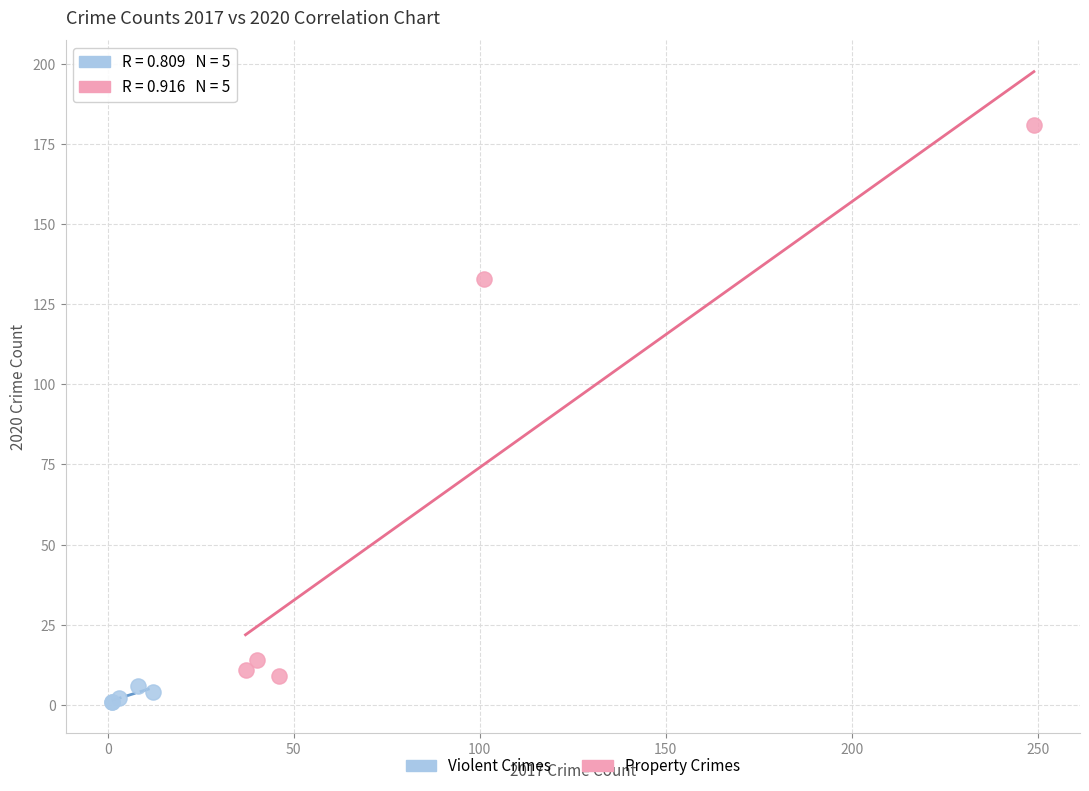

Which series has the widest spread of Y values?

Property Crimes